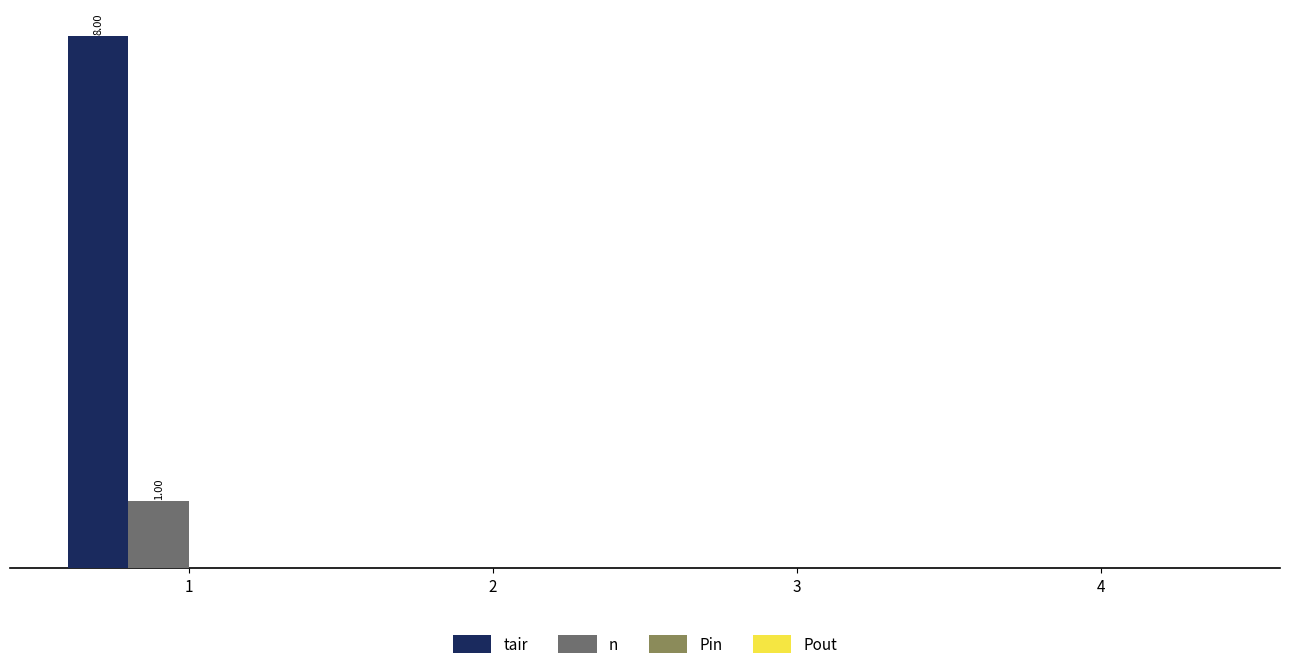

Does the chart contain stacked bars?

No